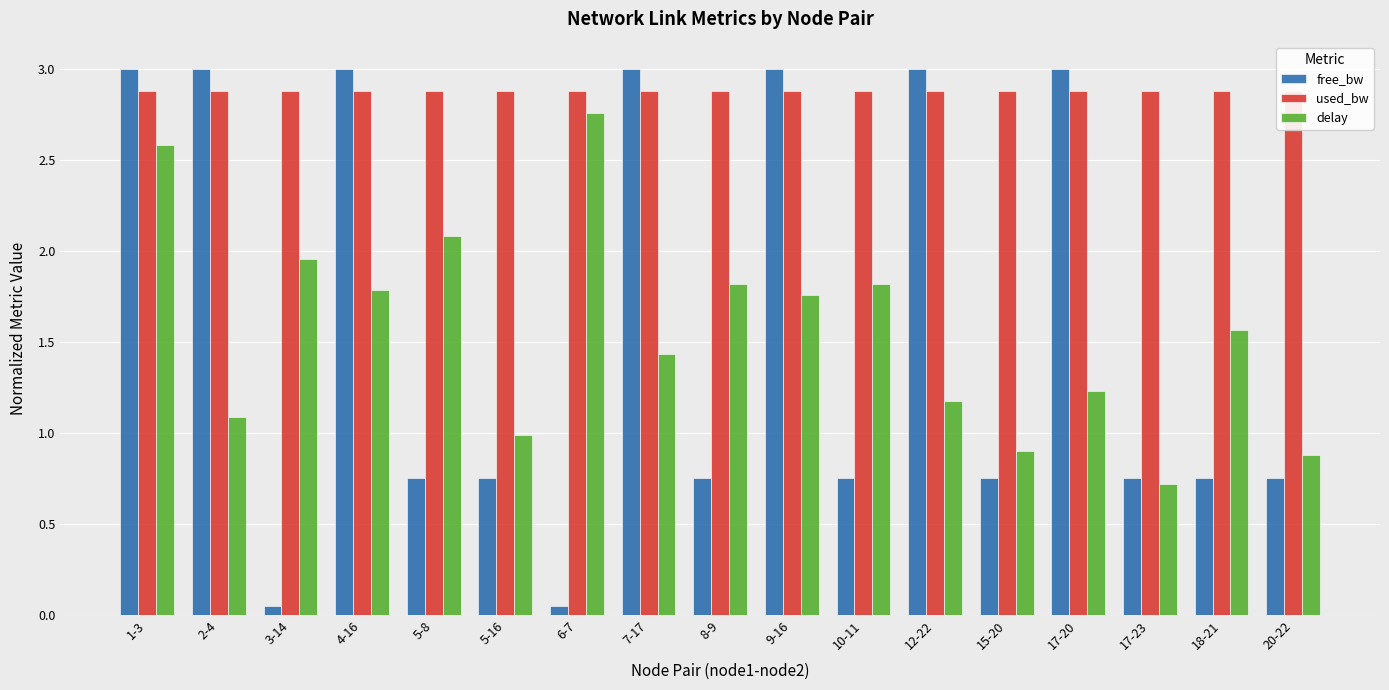

List the labels in order of free_bw value, smallest first.

3-14, 6-7, 5-8, 8-9, 10-11, 5-16, 18-21, 15-20, 17-23, 20-22, 1-3, 9-16, 2-4, 4-16, 7-17, 12-22, 17-20